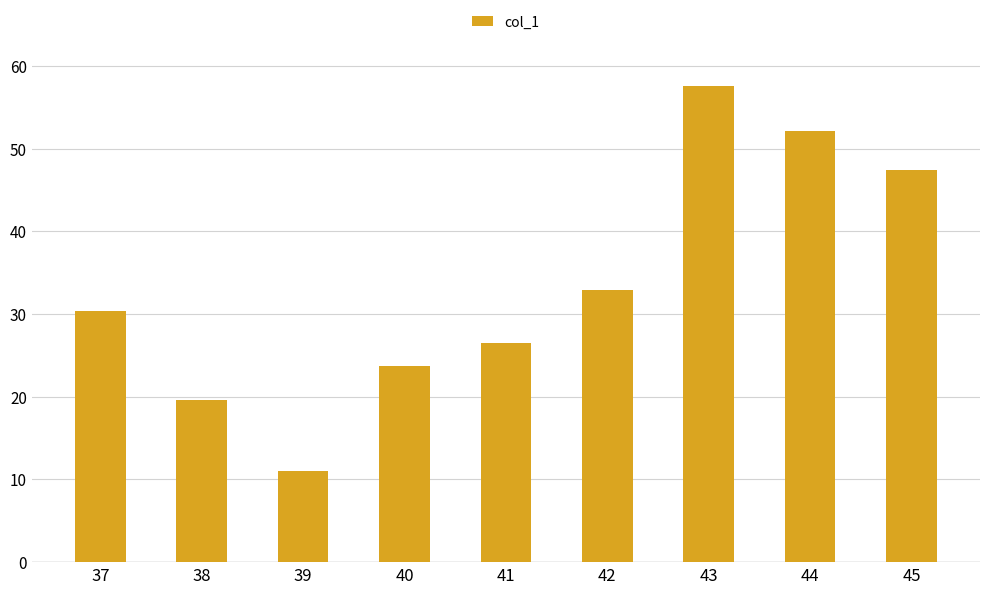

What value does the data have at 44?

52.2